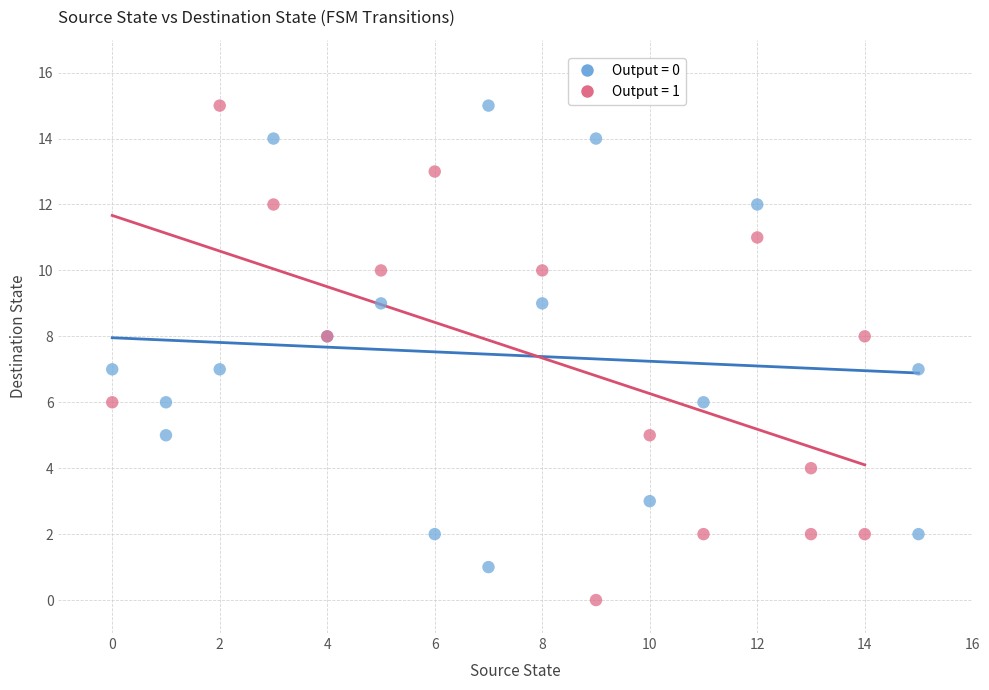

Which series contains the lowest Y value?

Output = 1